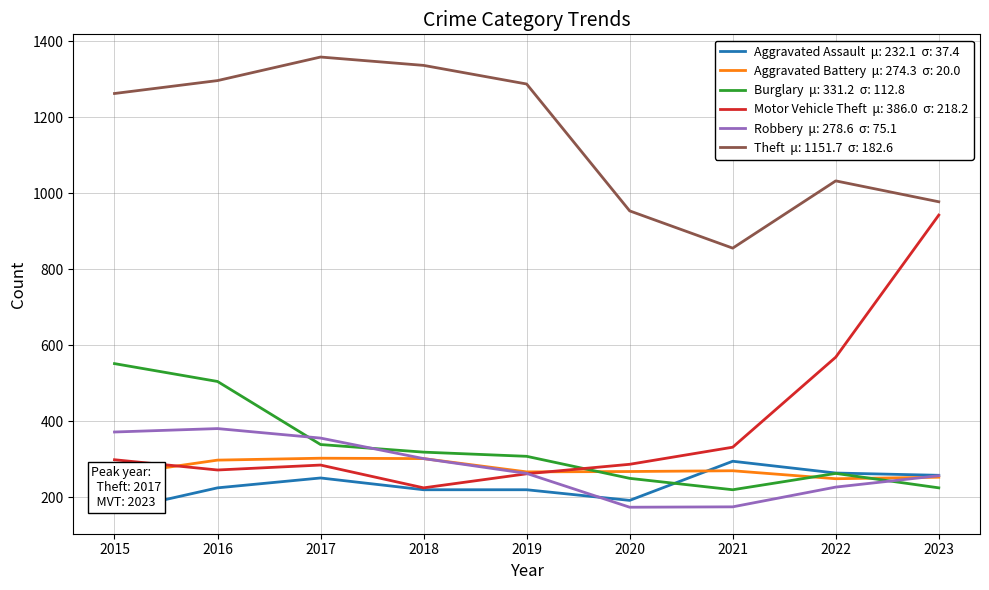

What is the minimum value shown in the chart?

164